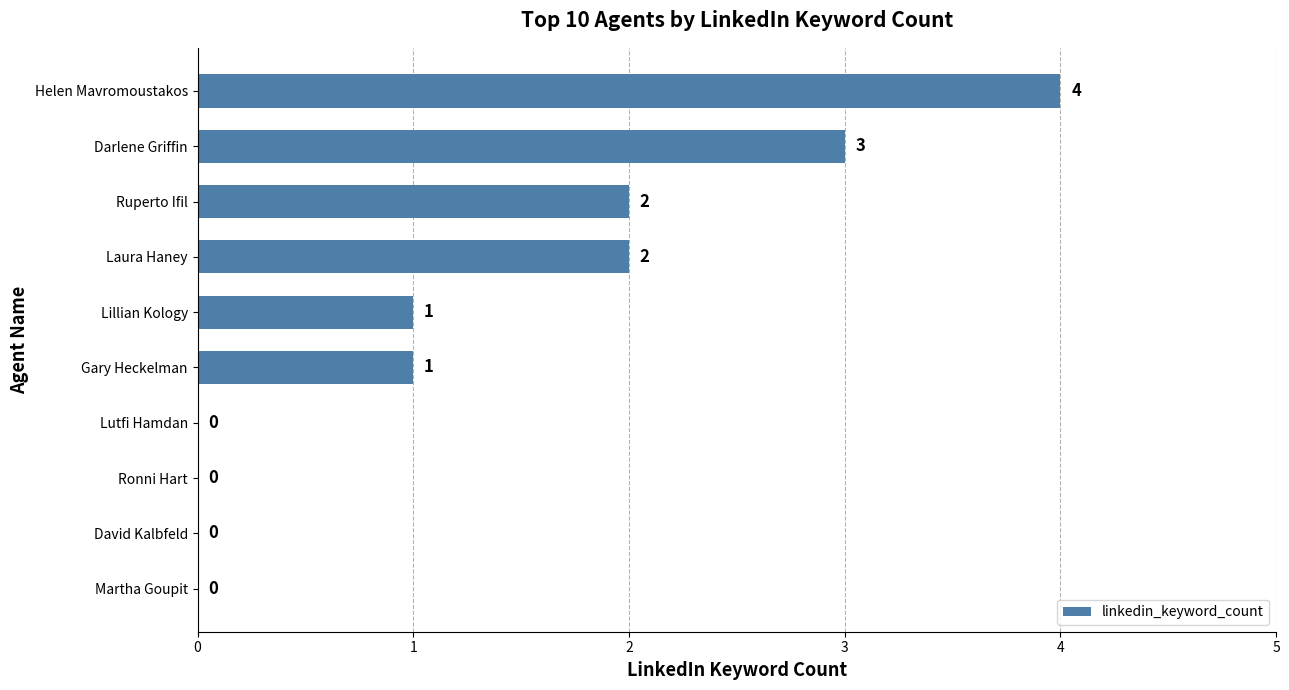

Is it true that the value at Lutfi Hamdan is 0?

True